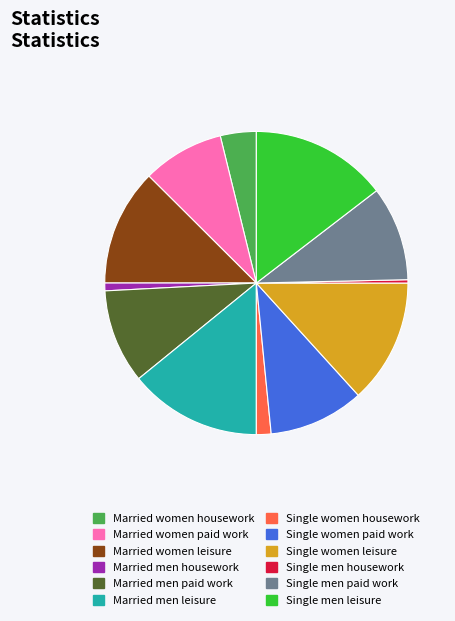

Do Married women housework and Single men paid work together represent more than half of the pie?

No